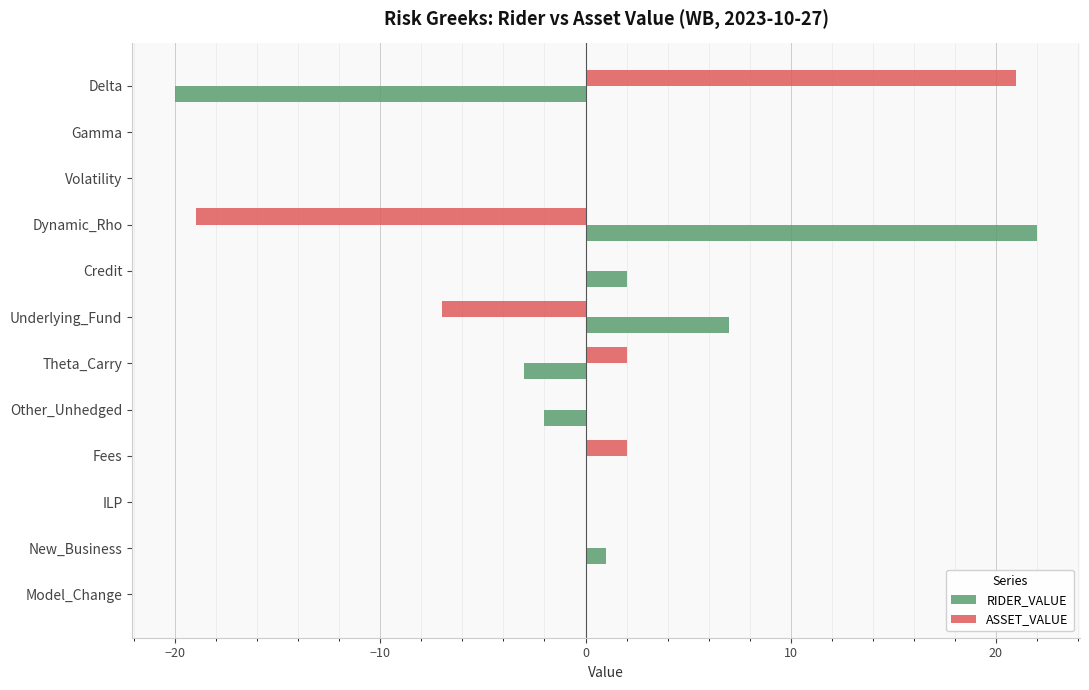

Which category has the highest value in the RIDER_VALUE series?

Dynamic_Rho